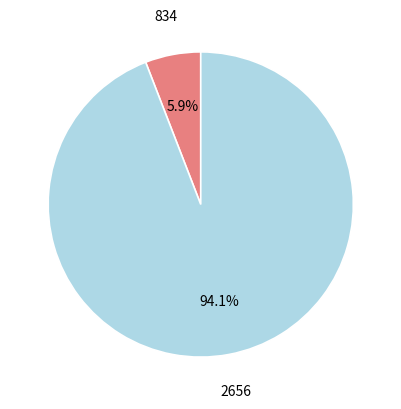

Which has a higher value, 2656 or 834?

2656